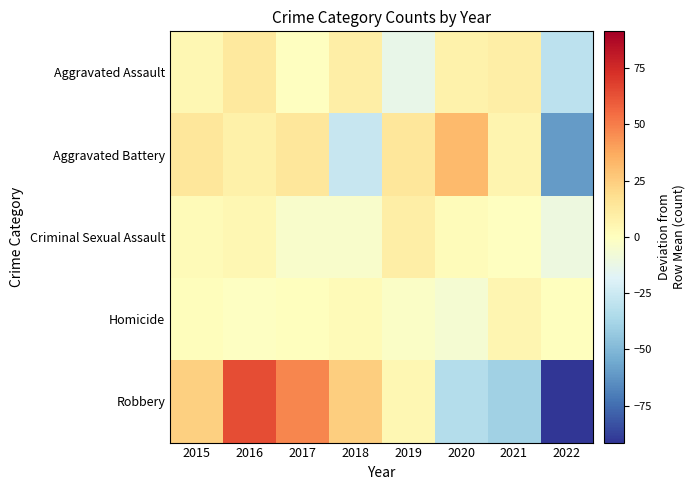

At 2020, list the series in order from smallest to largest.

Robbery, Homicide, Criminal Sexual Assault, Aggravated Assault, Aggravated Battery